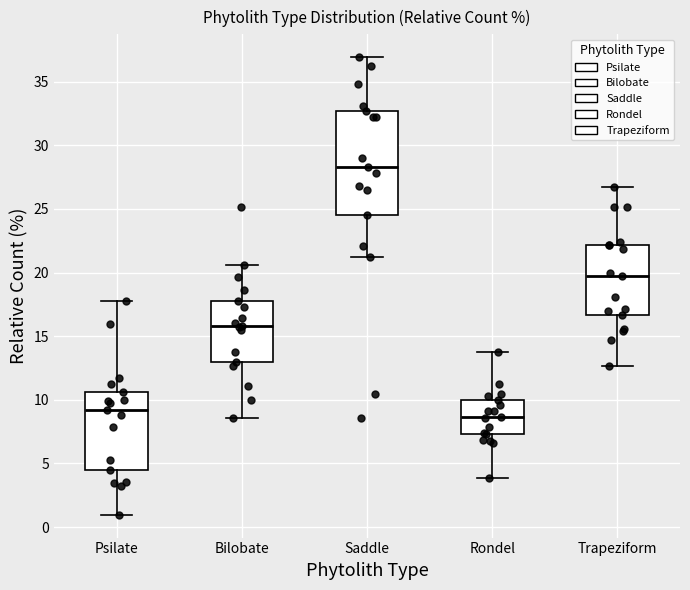

Where does the upper whisker of the box for Trapeziform end on the y-axis? The values are not printed on the chart, so give them approximately, as read against the axis.

26.5